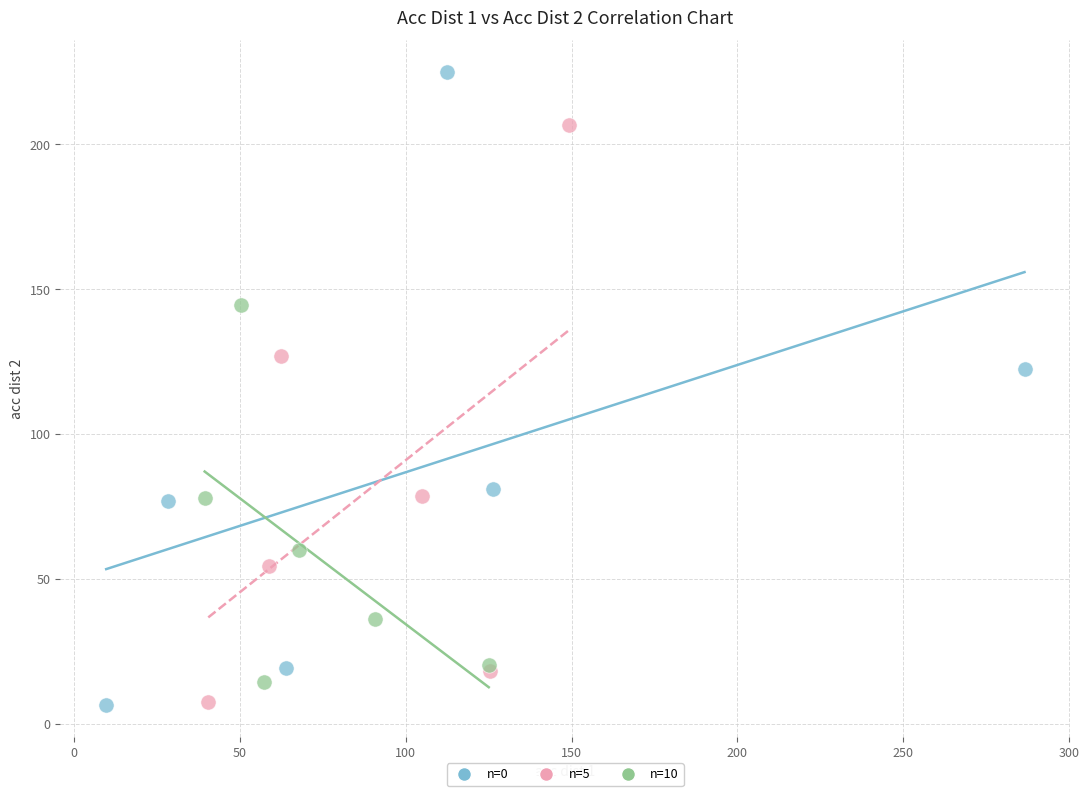

Which series reaches the maximum Y coordinate?

n=0